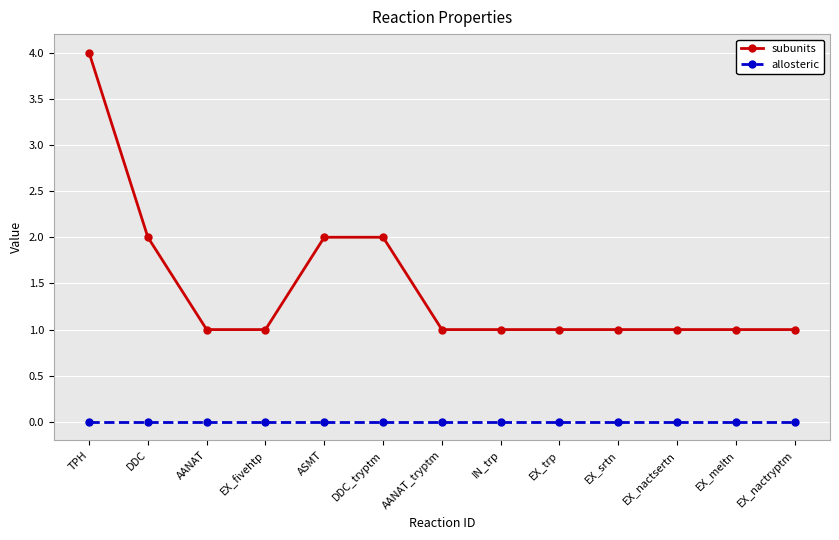

What position from the right is EX_meltn?

2